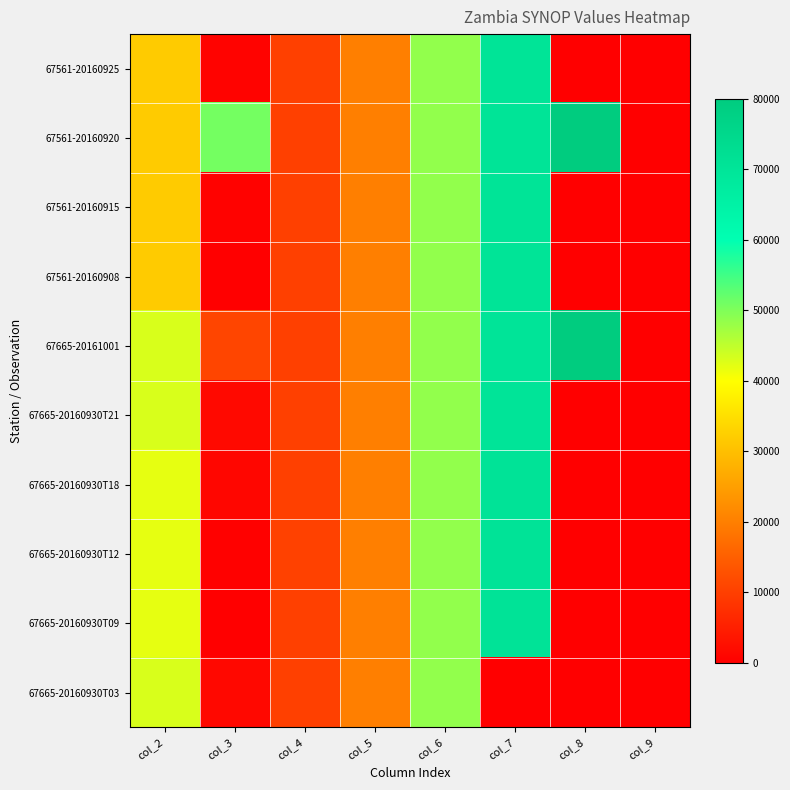

List the series in order of their peak value, highest first.

67561-20160920, 67665-20161001, 67665-20160930T18, 67665-20160930T12, 67665-20160930T09, 67561-20160925, 67561-20160915, 67561-20160908, 67665-20160930T21, 67665-20160930T03